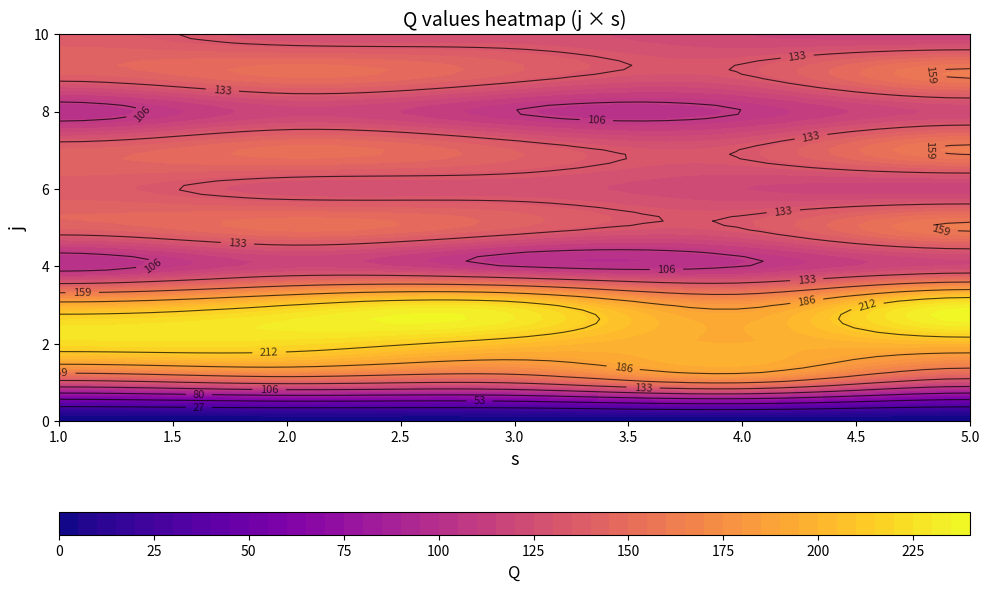

Which series has the largest total across all categories?

2